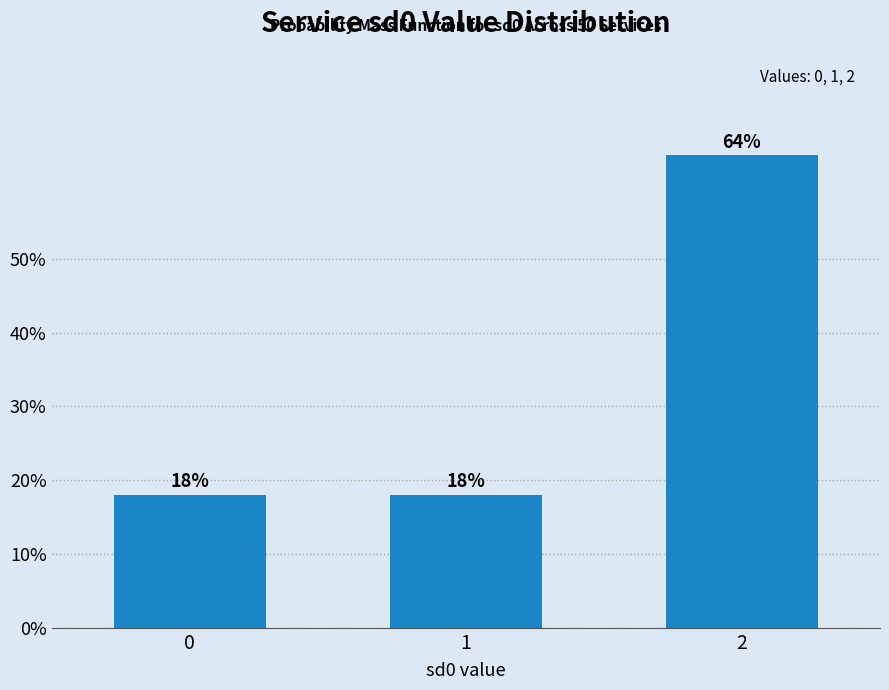

Reading left to right, list all the values displayed in this chart.

0=18	1=18	2=64